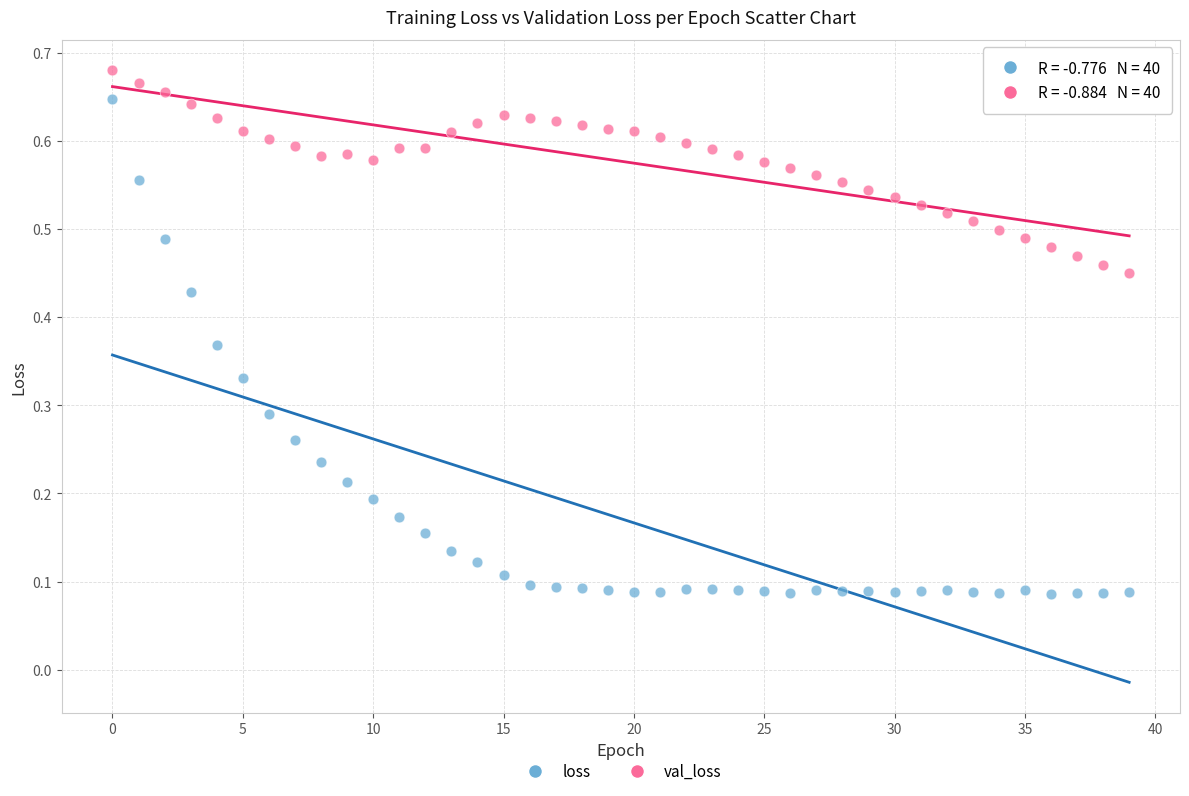

Which series reaches the maximum Y coordinate?

val_loss